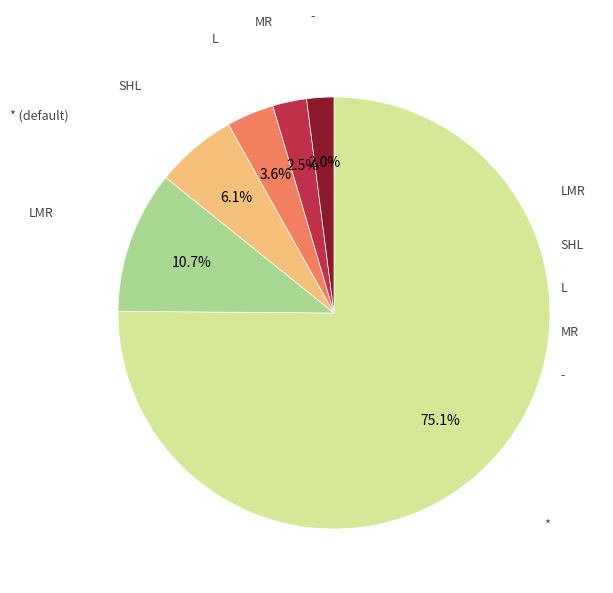

Is there any slice that represents more than half of the pie?

Yes